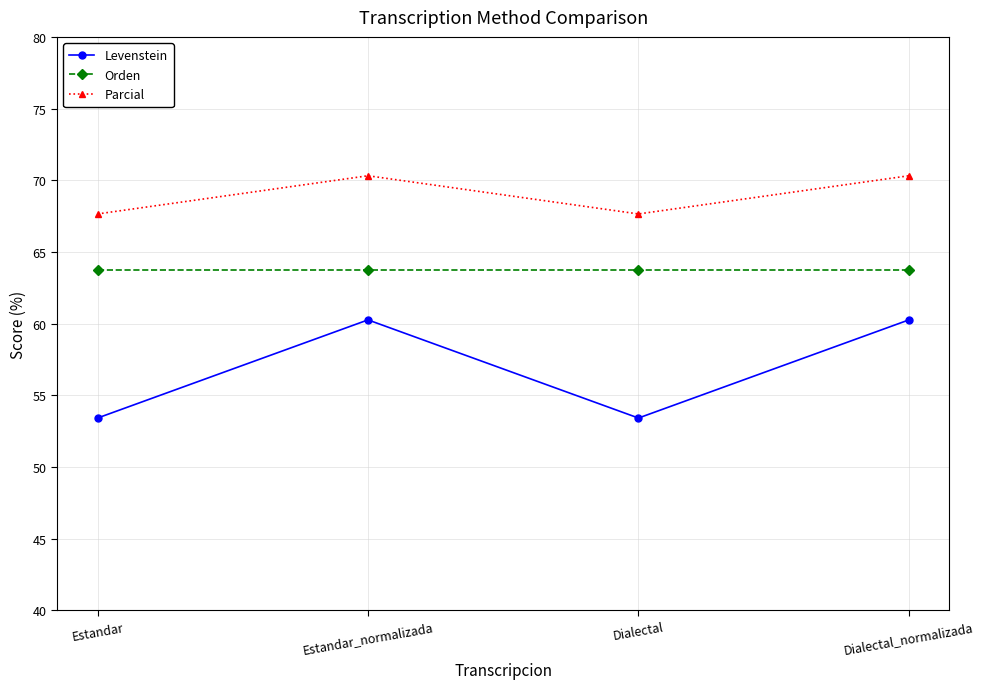

What is the maximum value for Levenstein?

60.3